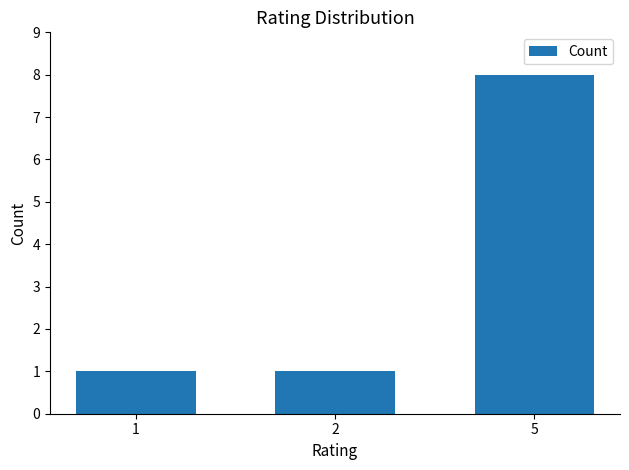

Reading left to right, transcribe all the data shown in this chart.

1=1	2=1	5=8